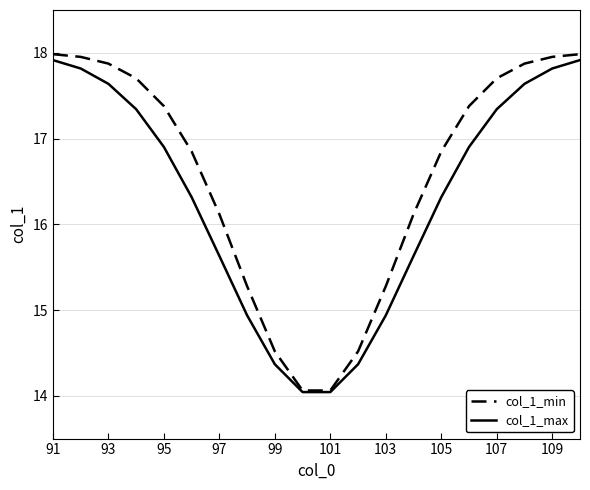

List the series in order of their overall mean, lowest first.

col_1_max, col_1_min